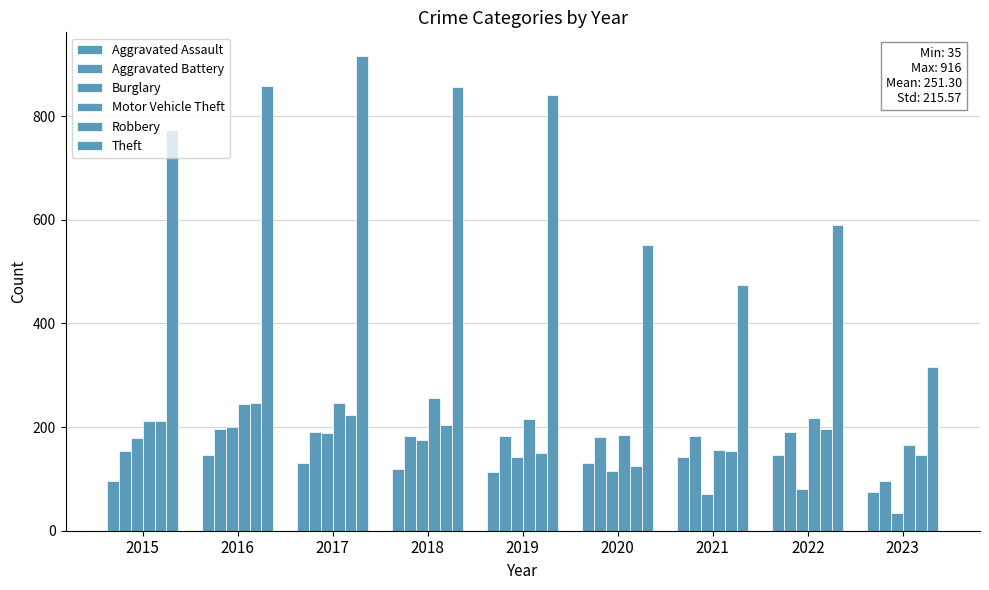

Is the value of Motor Vehicle Theft at 2021 greater than the value of Theft at 2022?

No